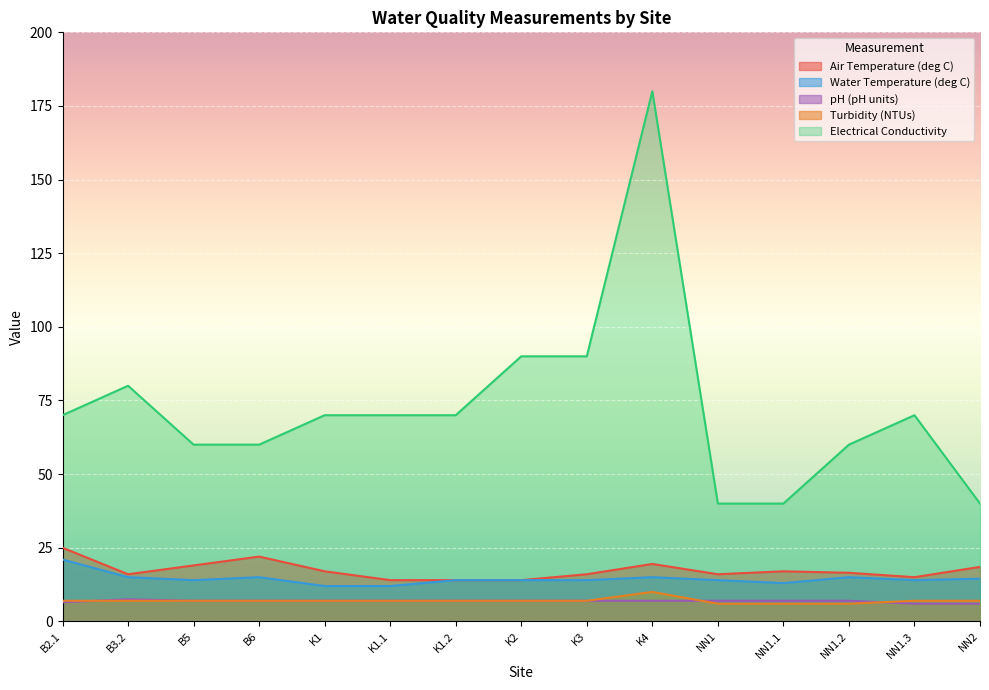

Which series has the largest total across all categories?

Electrical Conductivity